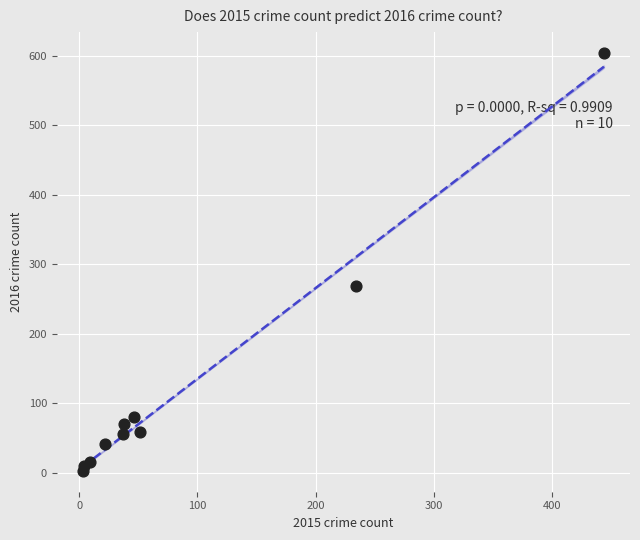

What is the range of X values (max minus min)?

441